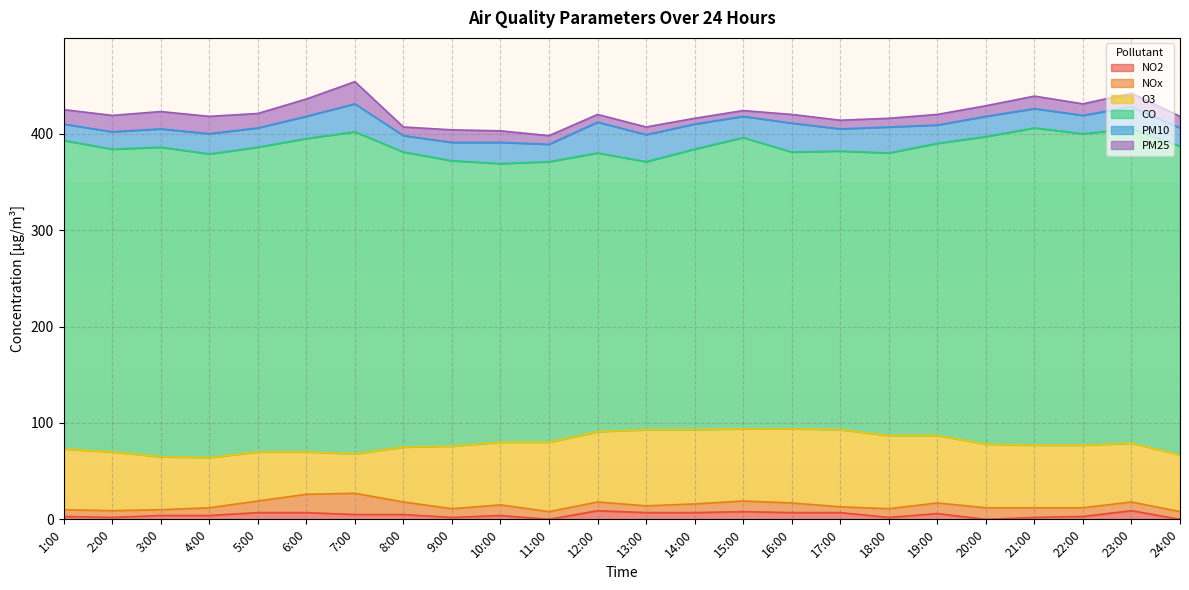

Which series changed the most between 8:00 and 22:00?

CO